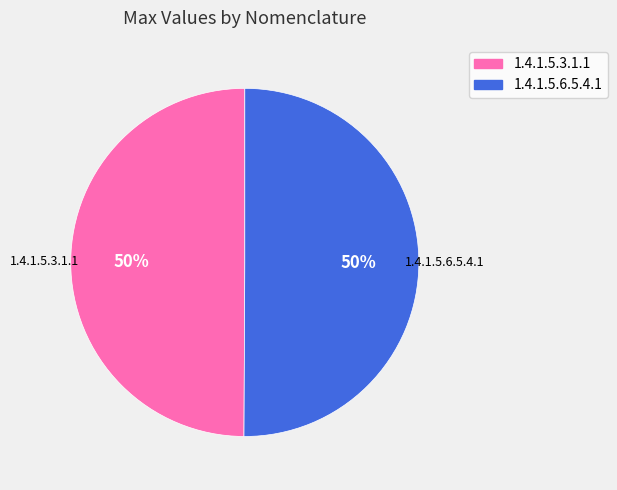

To the nearest percent, what portion does 1.4.1.5.3.1.1 represent?

50%